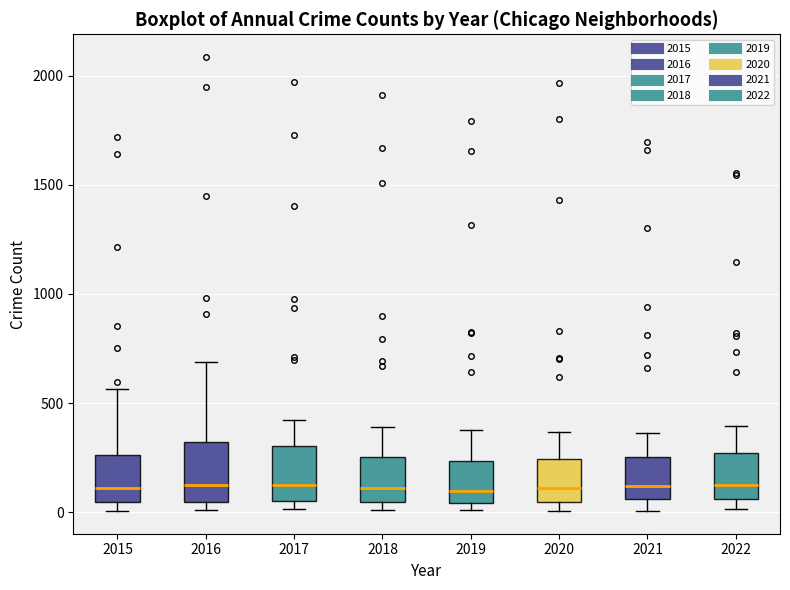

Reading left to right, read every box against the y-axis: the position of its median line, the range the box covers, and the ends of its whiskers. The values are not printed on the chart, so give them approximately, as read against the axis.

2015: median 100, box 50 to 250, whiskers 0 to 550
2016: median 150, box 50 to 300, whiskers 0 to 700
2017: median 100, box 50 to 300, whiskers 0 to 400
2018: median 100, box 50 to 250, whiskers 0 to 400
2019: median 100, box 50 to 250, whiskers 0 to 400
2020: median 100, box 50 to 250, whiskers 0 to 350
2021: median 100, box 50 to 250, whiskers 0 to 350
2022: median 150, box 50 to 250, whiskers 0 to 400